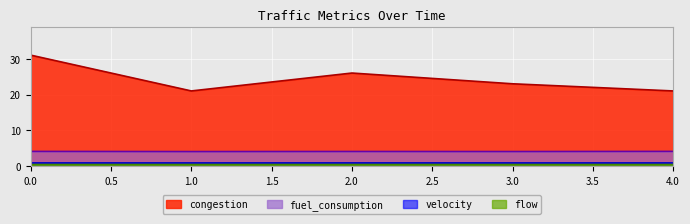

Which series has the largest total across all categories?

congestion